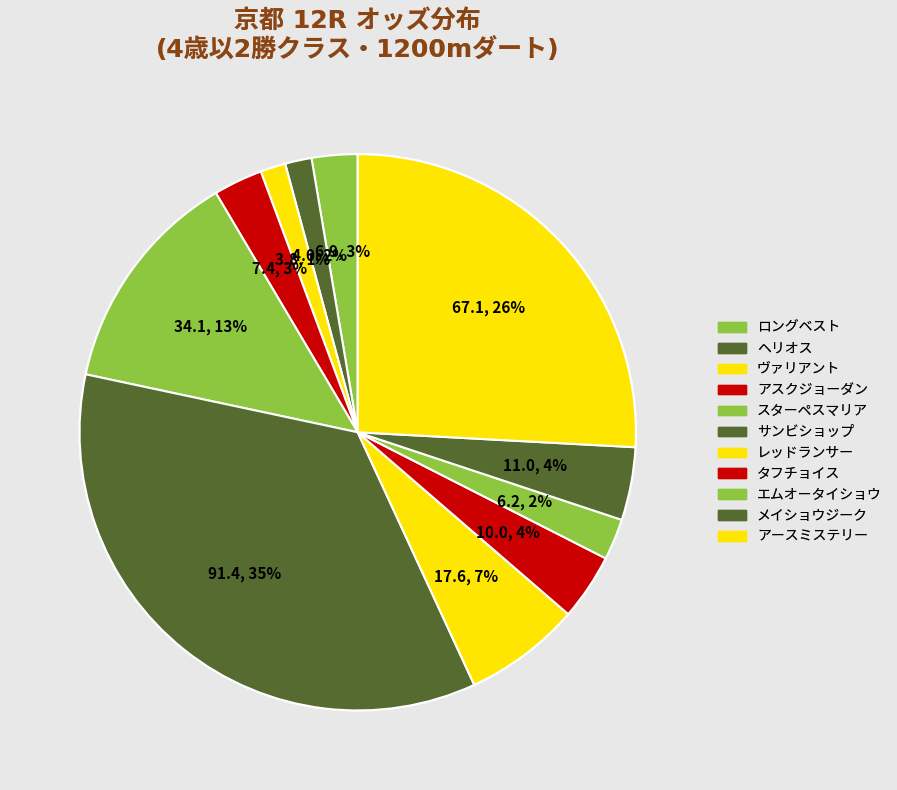

How many slices are in this pie chart?

11